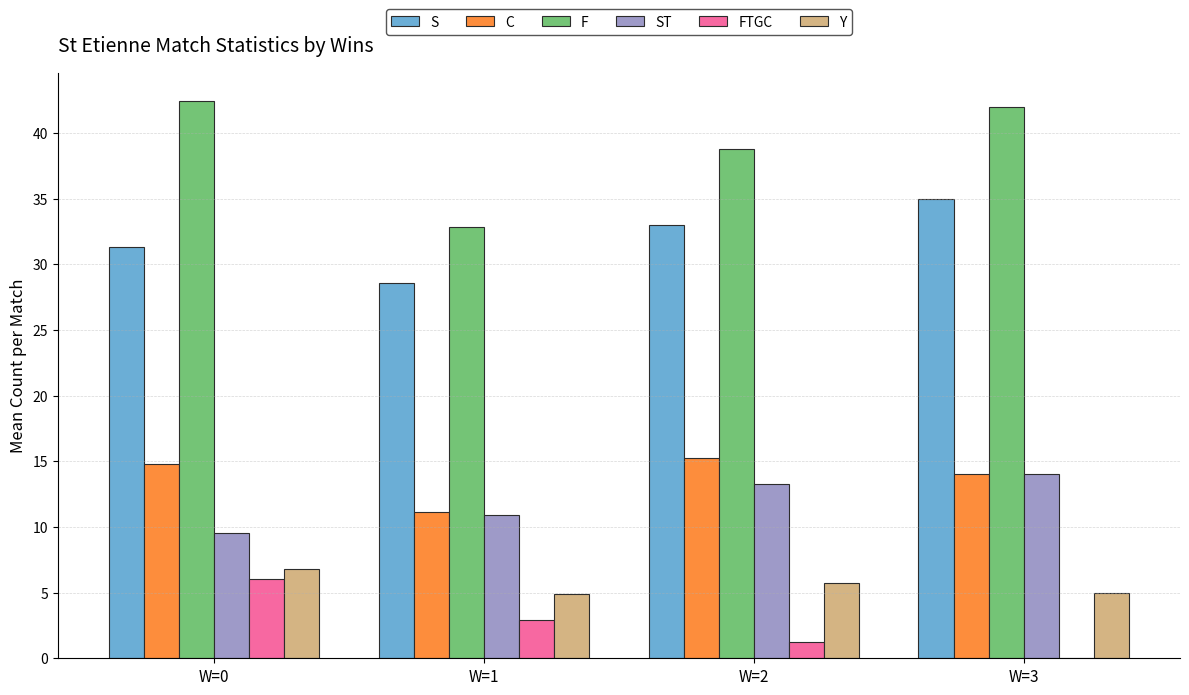

Does the chart contain stacked bars?

No